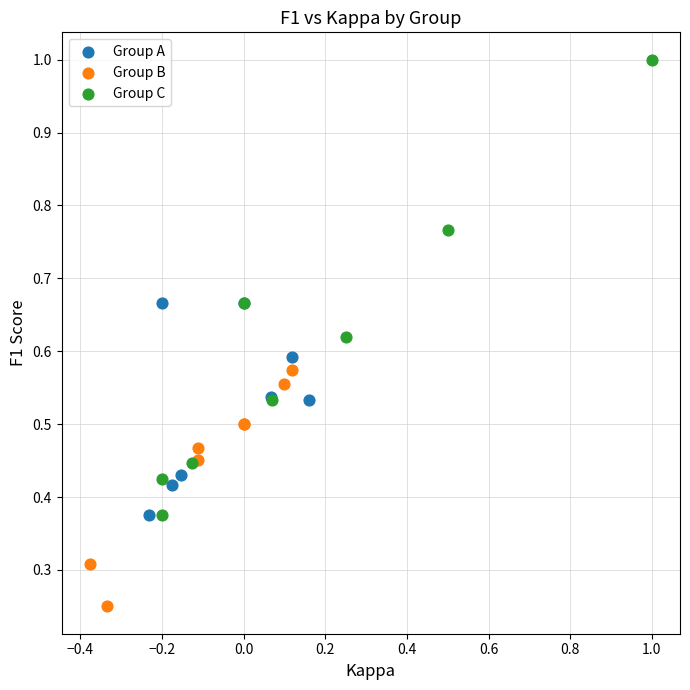

Which series contains the highest Y value?

Group C